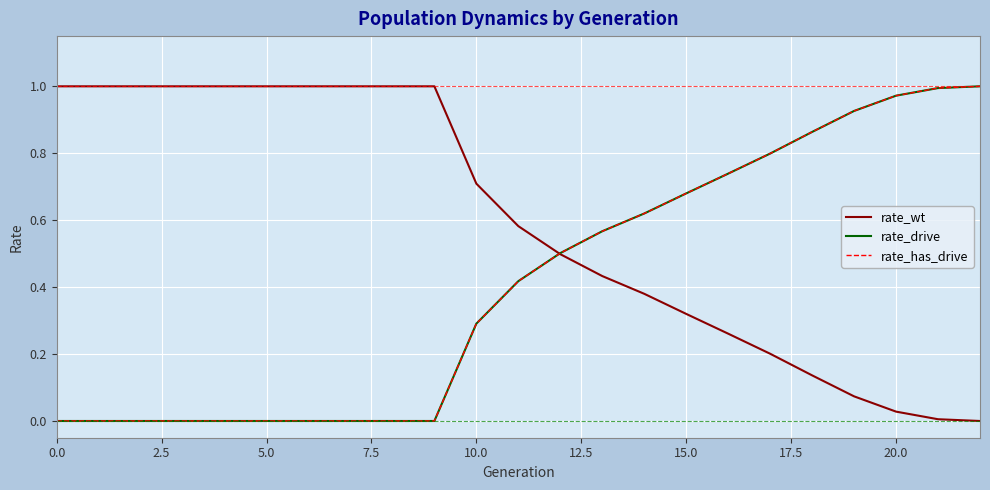

Which series has the widest spread of values?

rate_wt